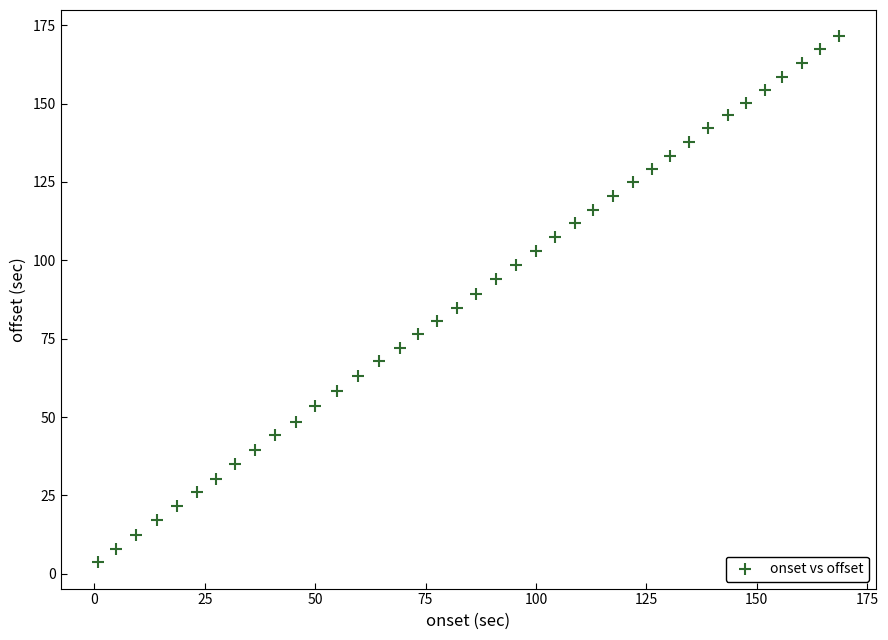

What is the range of X values (max minus min)?

167.9